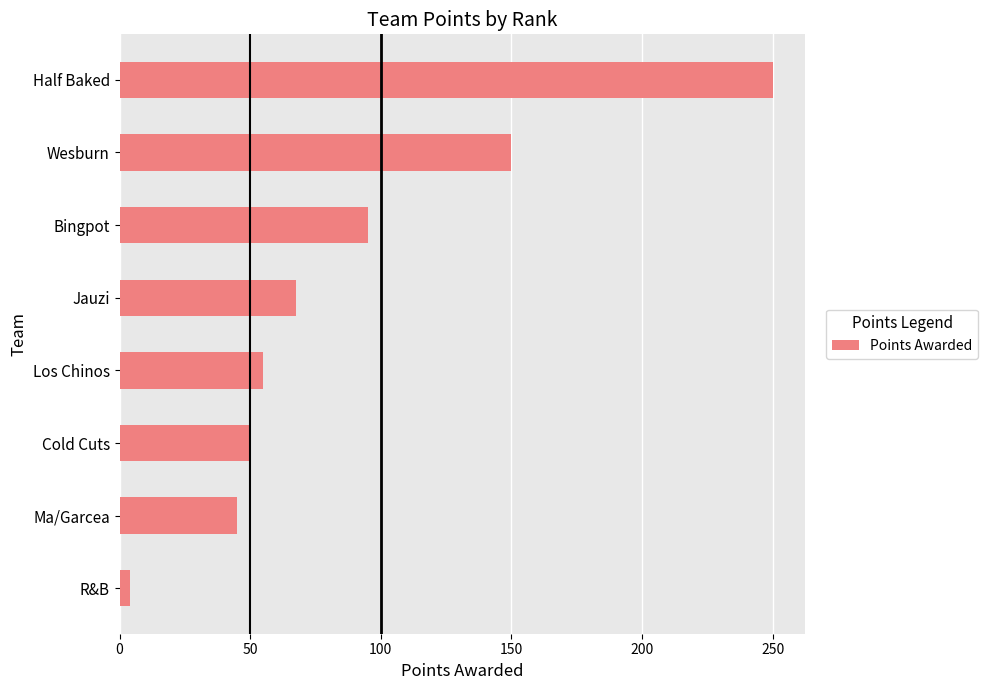

What is the average value?

89.6